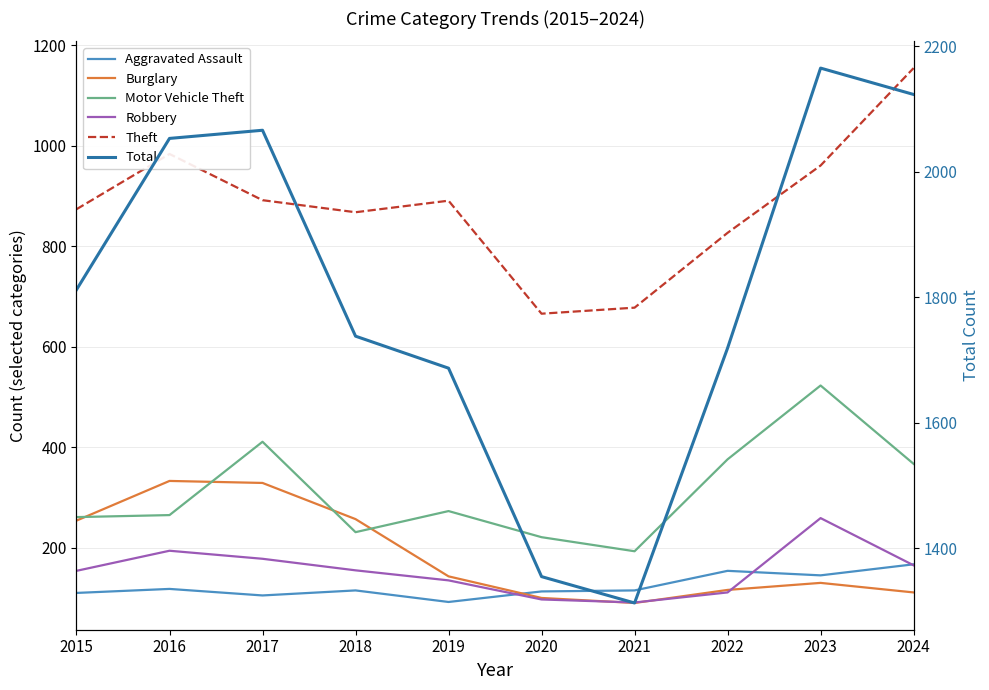

How many intersections are there between Aggravated Assault and Robbery?

3